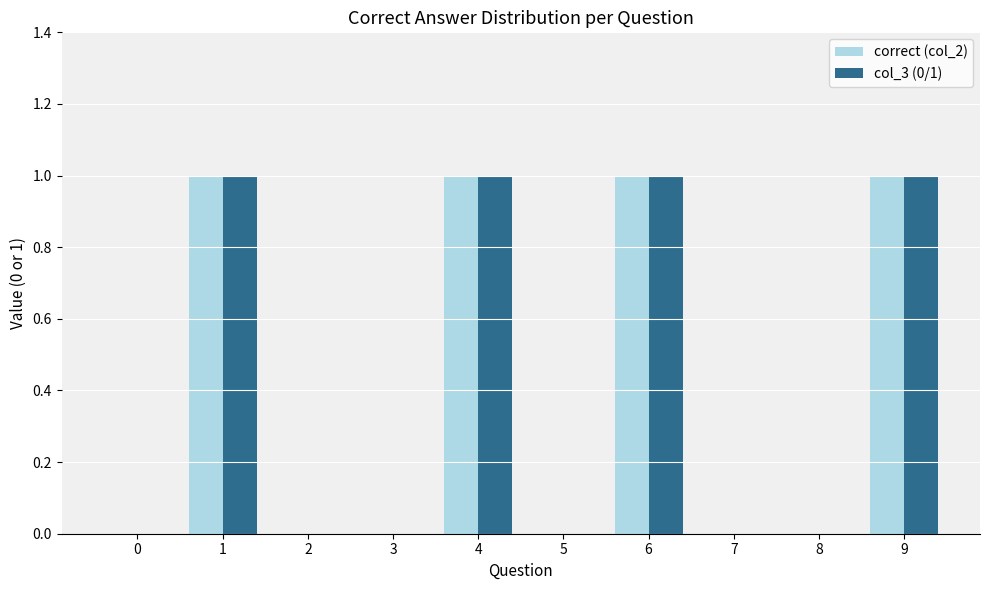

The col_3 (0/1) series shows 1 at 4. True or false?

True